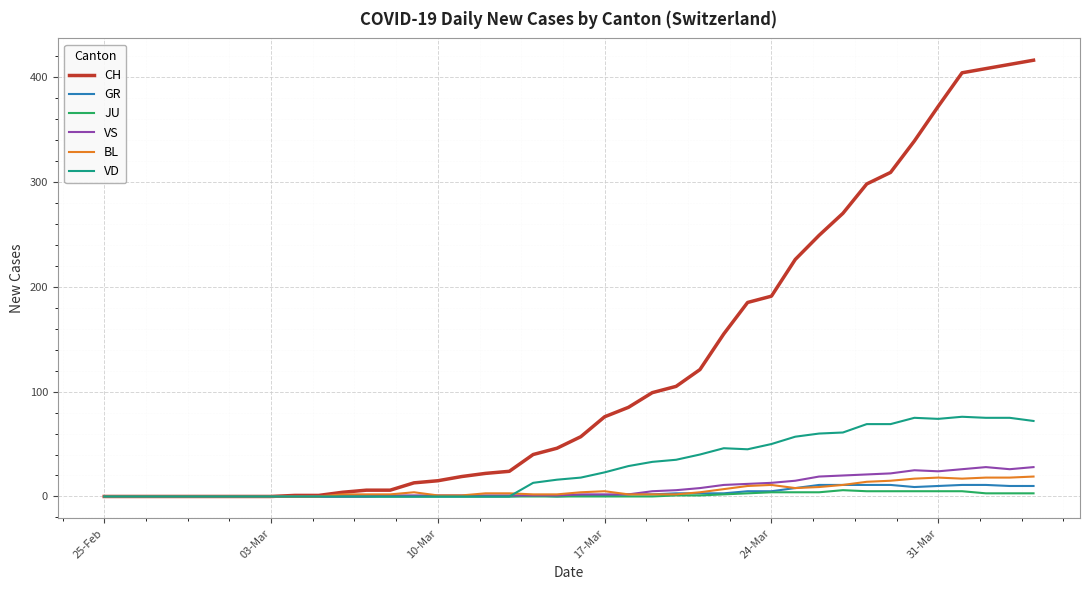

Which series has the largest total across all categories?

CH